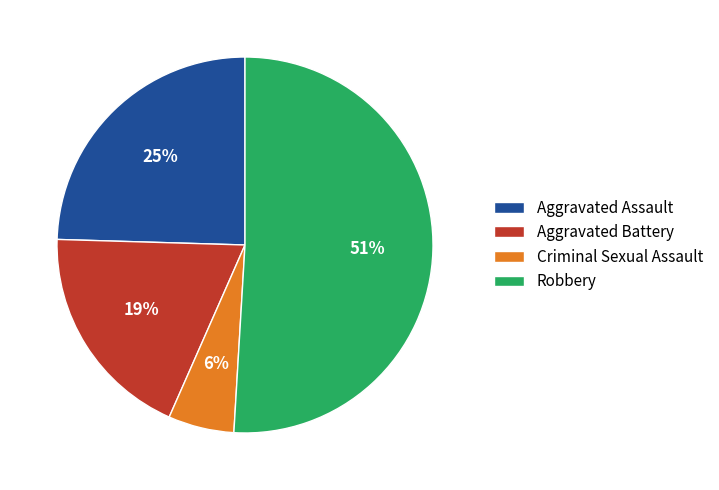

Is it true that Criminal Sexual Assault is 6% of the pie?

True